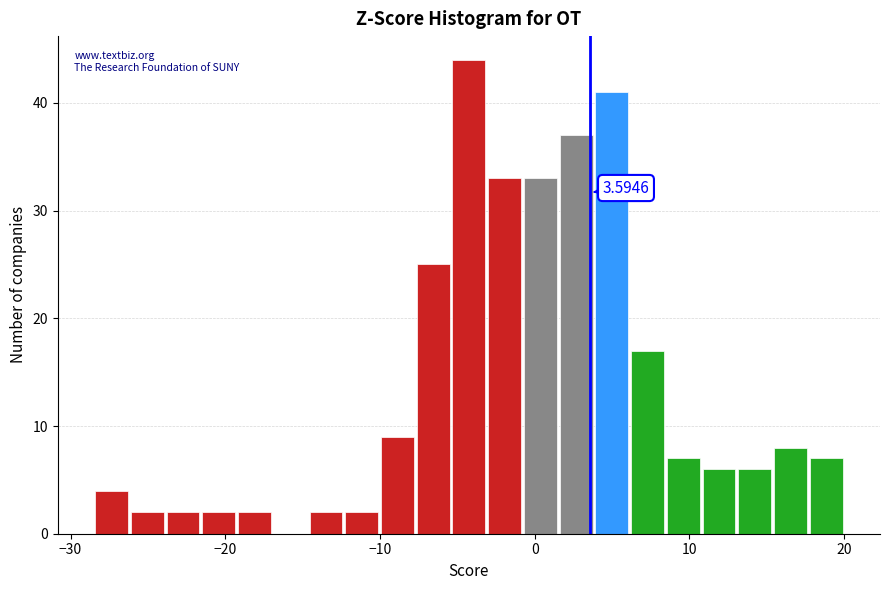

Read against the x-axis, roughly where is the centre of the tallest bar?

-4